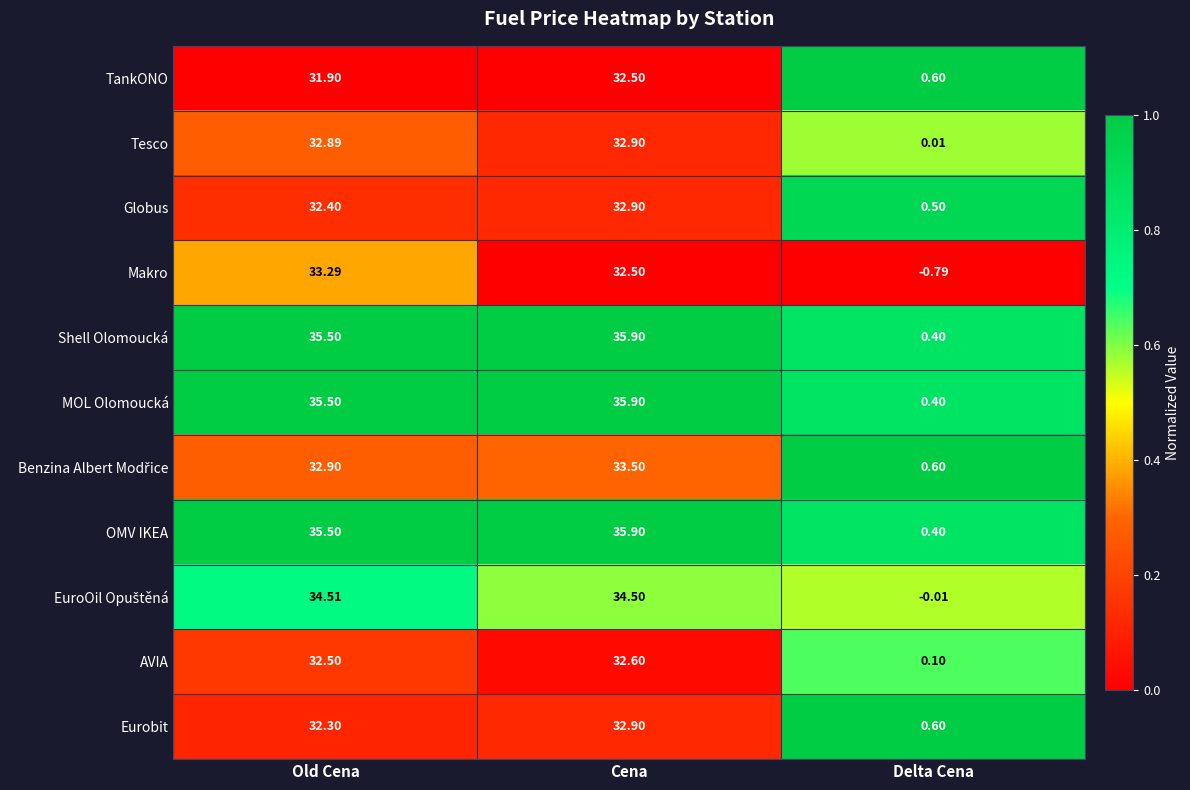

At which label does Globus reach its minimum?

Delta Cena